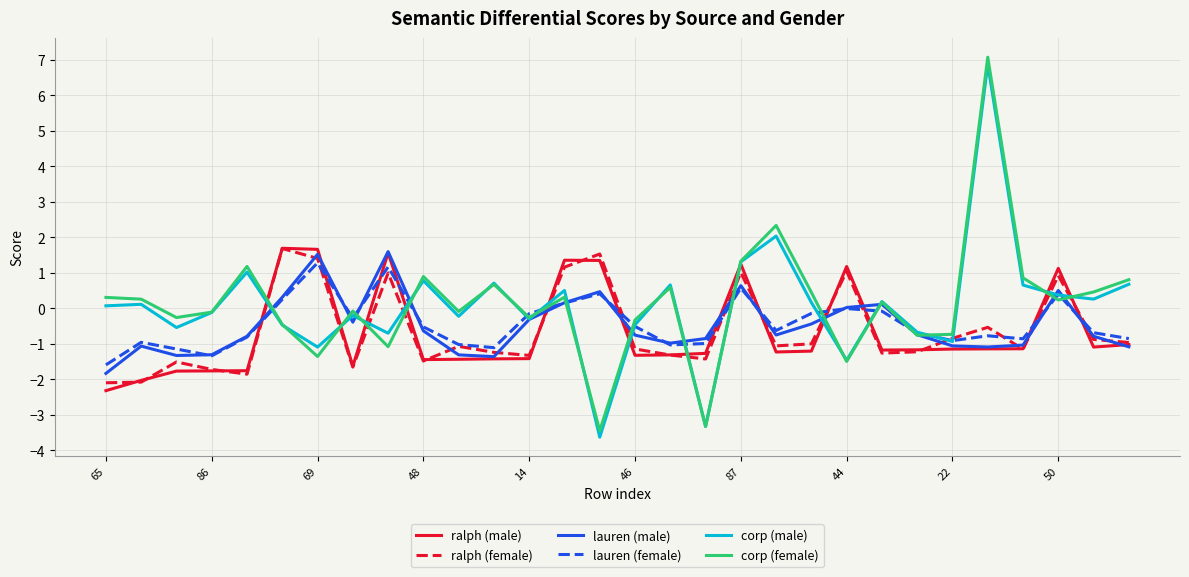

At how many categories does at least one series exceed 3?

1